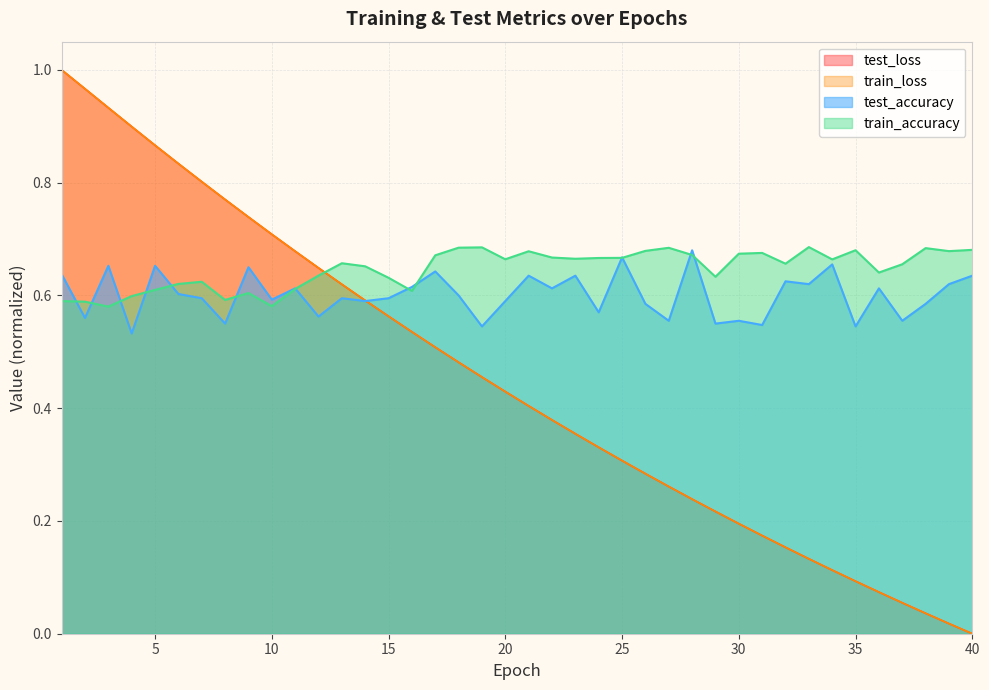

Does the chart display data point markers on the line(s)?

No